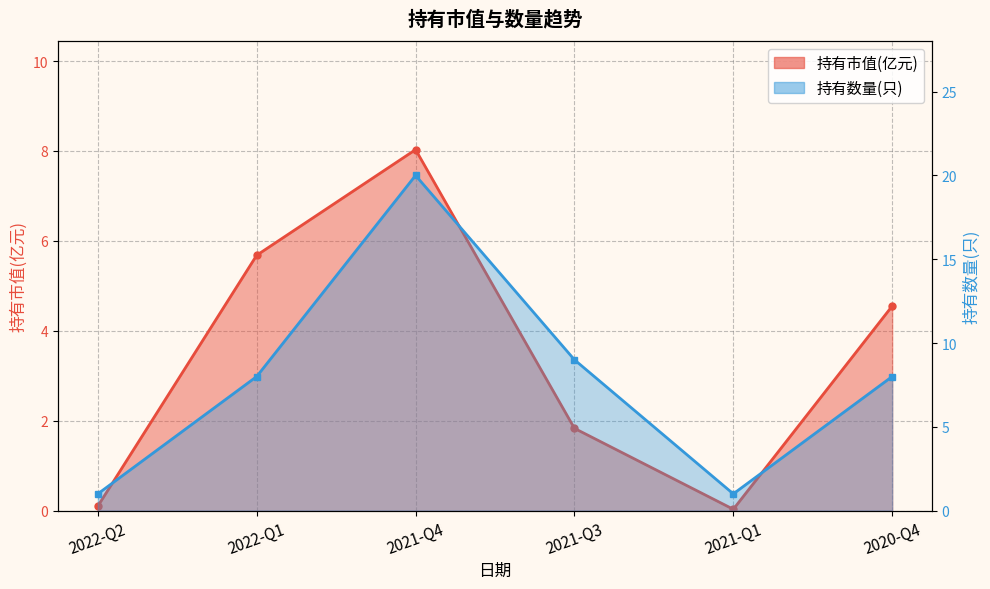

Where is 持有数量(只) nearest to the value 10?

2021-Q3